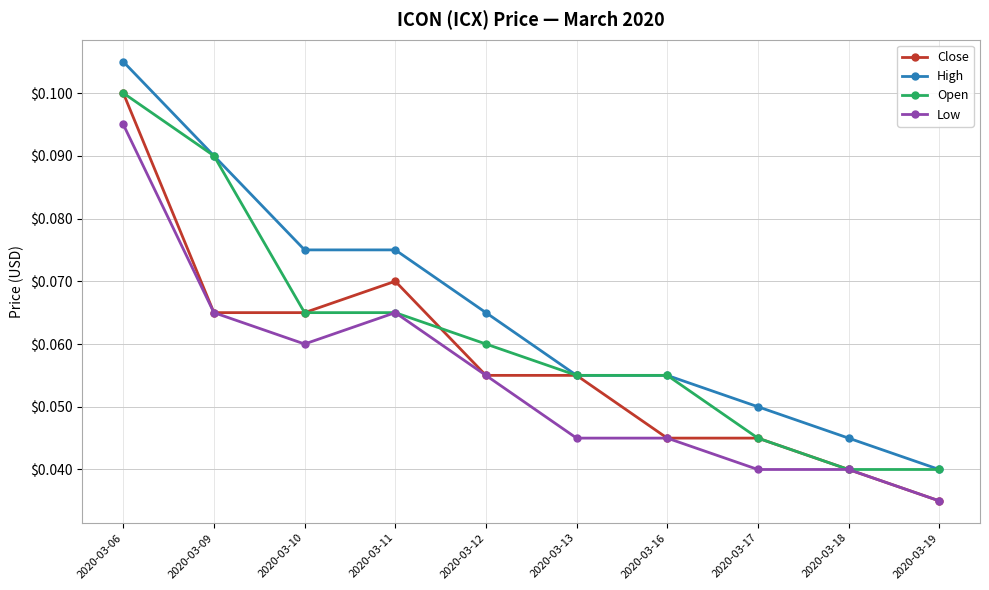

How many data points does each series have?

10